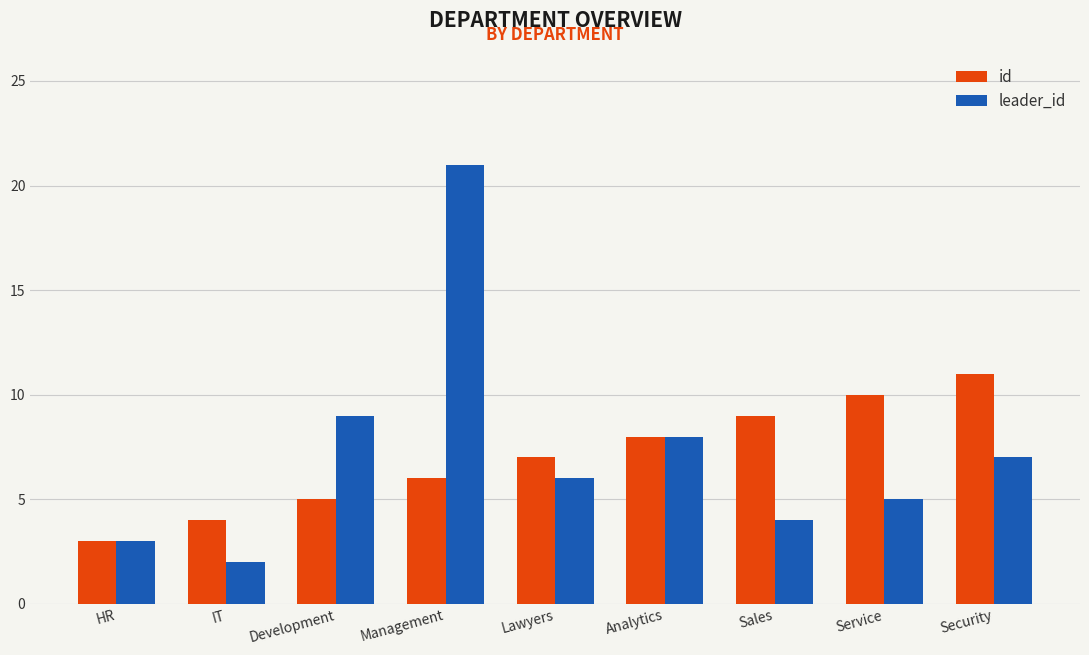

At which label is leader_id closest to 11?

Development